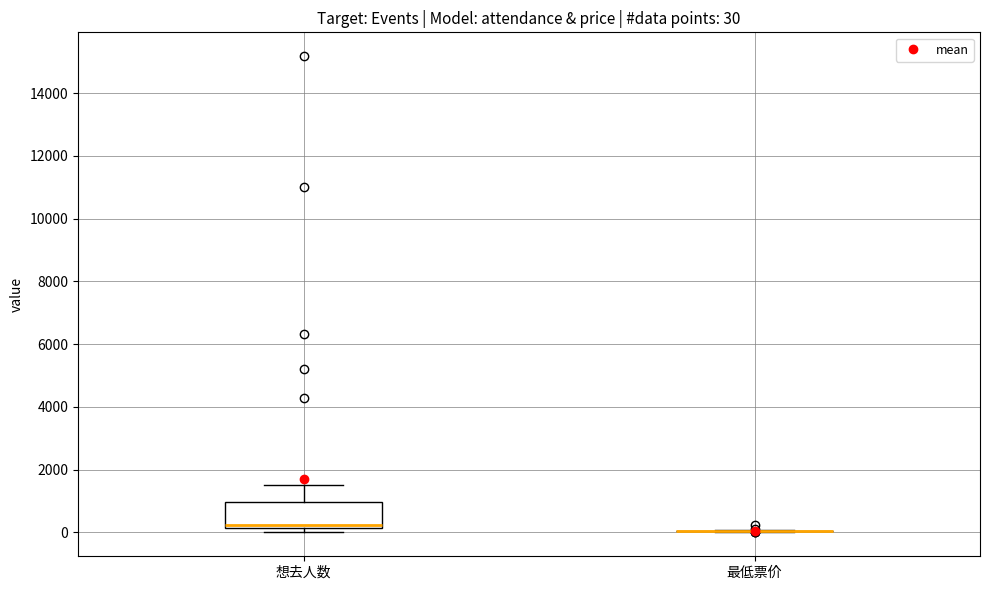

Comparing the boxes themselves (not the whiskers), which one is the tallest?

想去人数